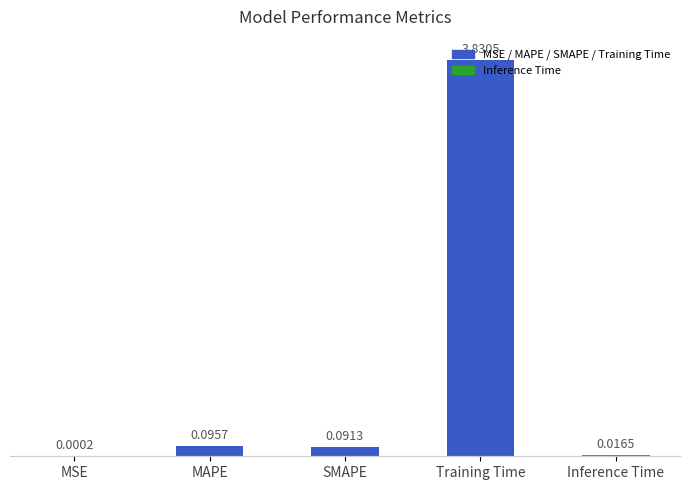

What is the label of the 1st bar from the right?

Inference Time